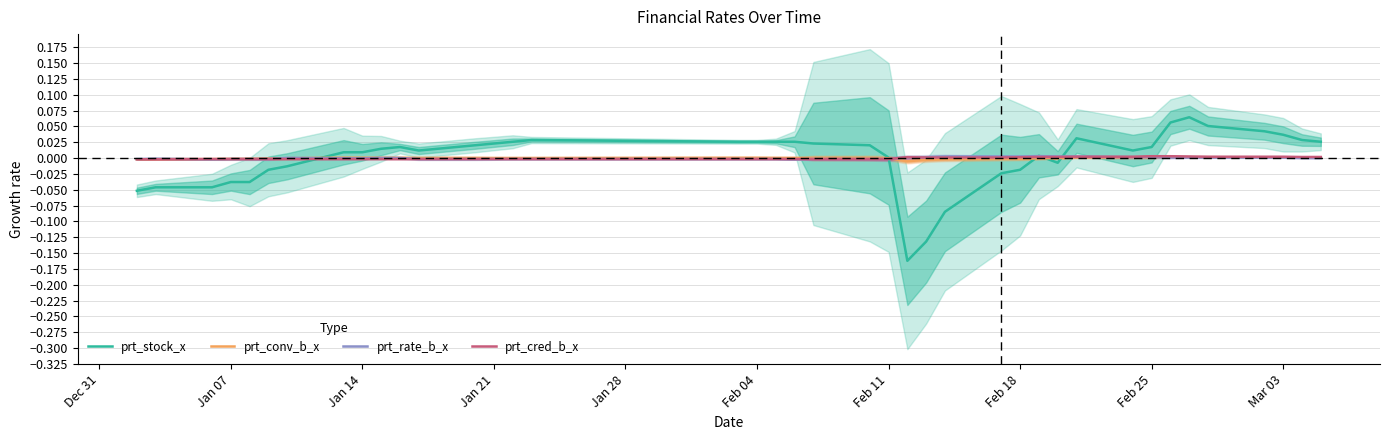

How many times do prt_rate_b_x and prt_stock_x cross each other?

5